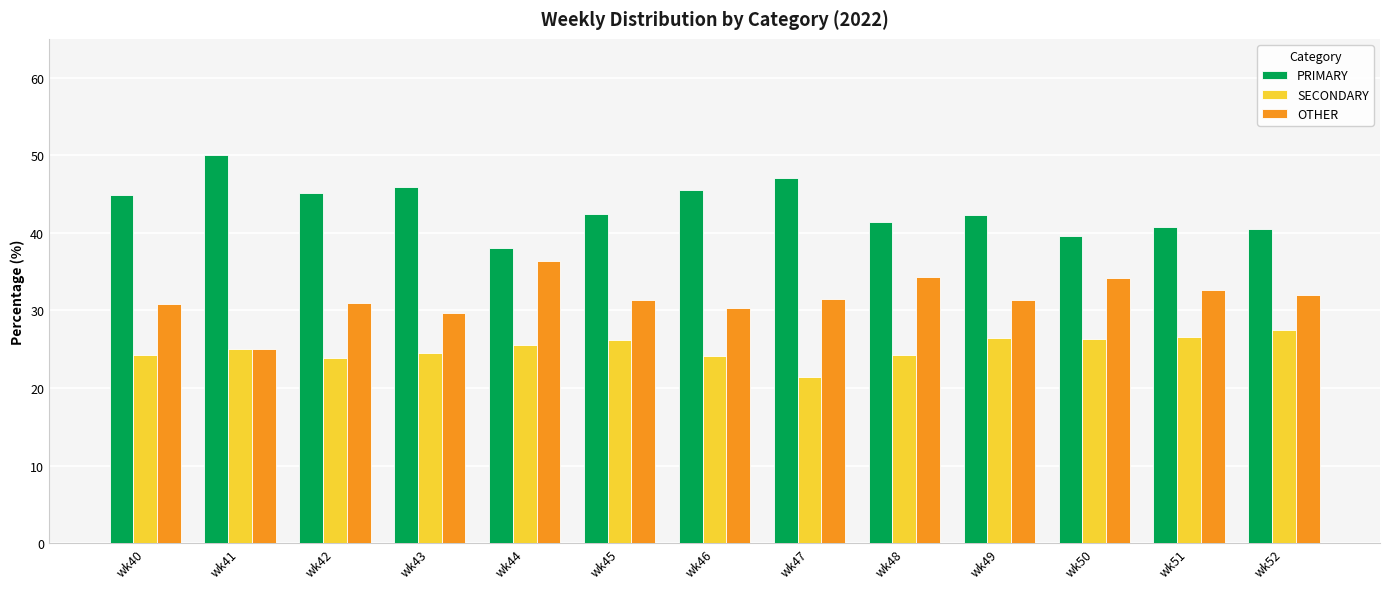

What value does the OTHER series have at wk52?

31.9